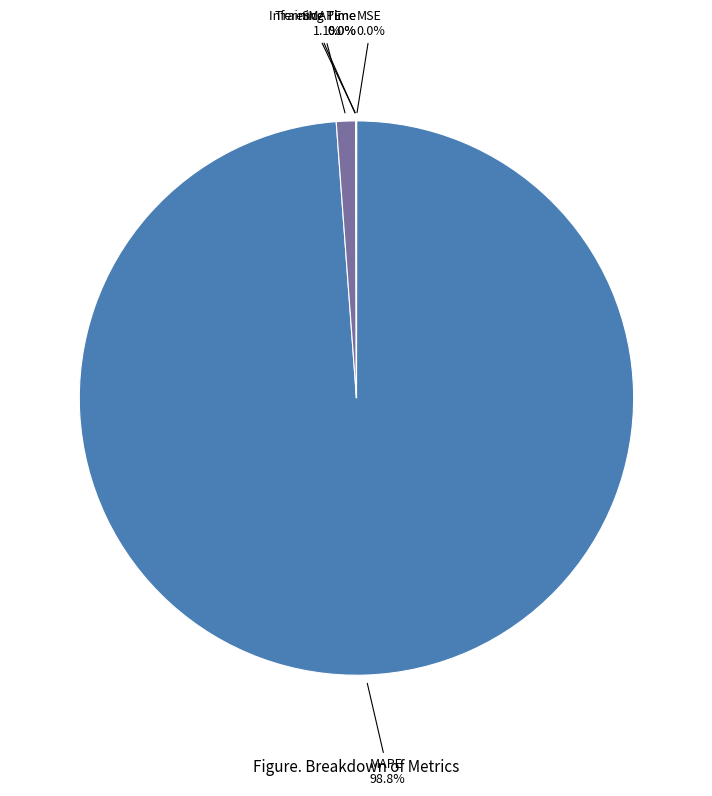

The SMAPE slice represents 11% of the pie. True or false?

False